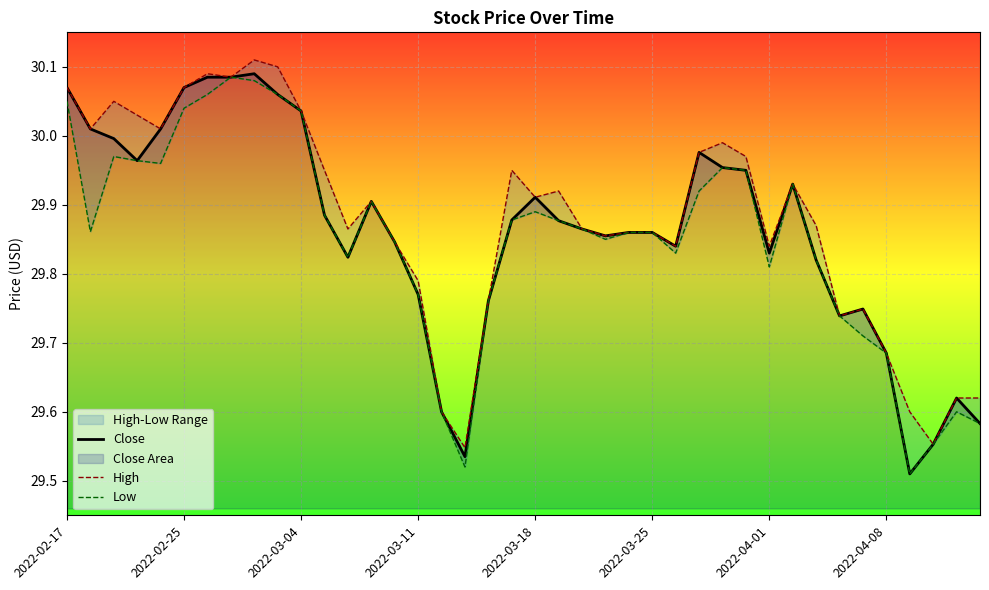

At which category is the sum across all series the highest?

8